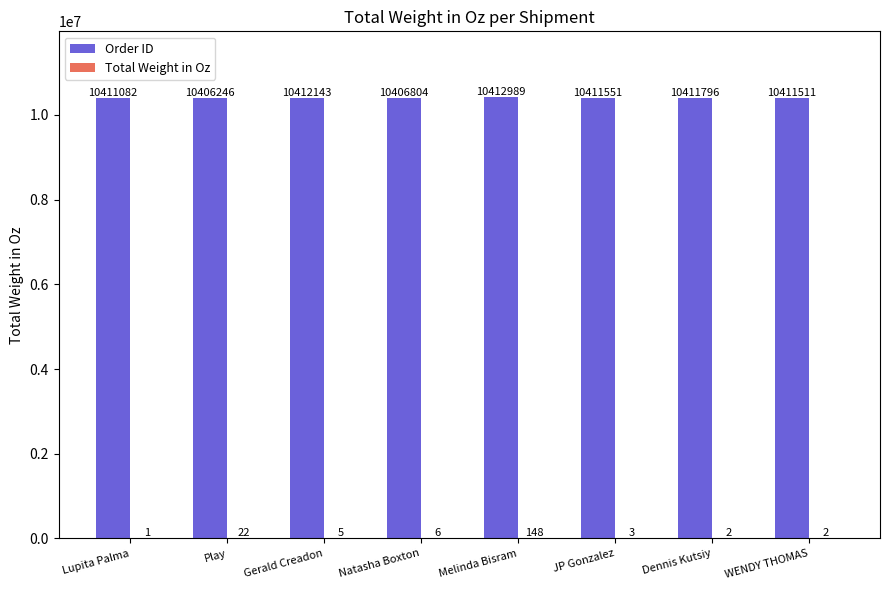

At which label does Order ID first exceed 10411551?

Gerald Creadon